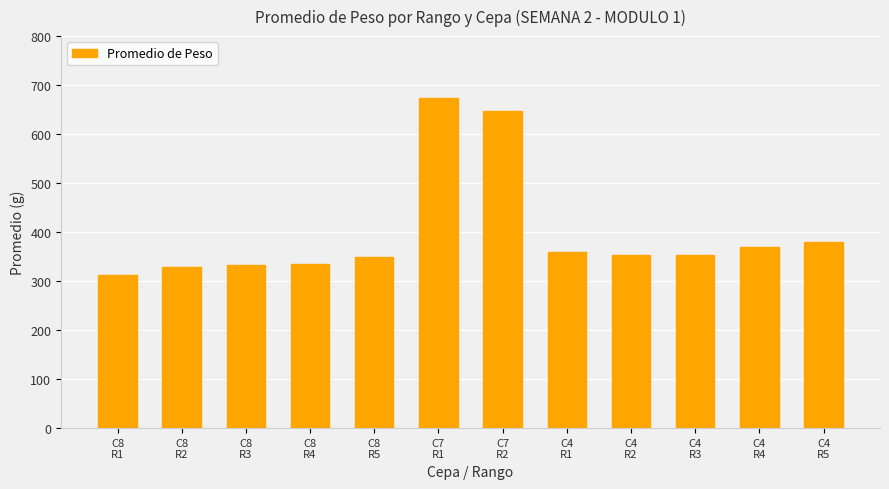

The value at C8
R4 is 334.6. True or false?

True